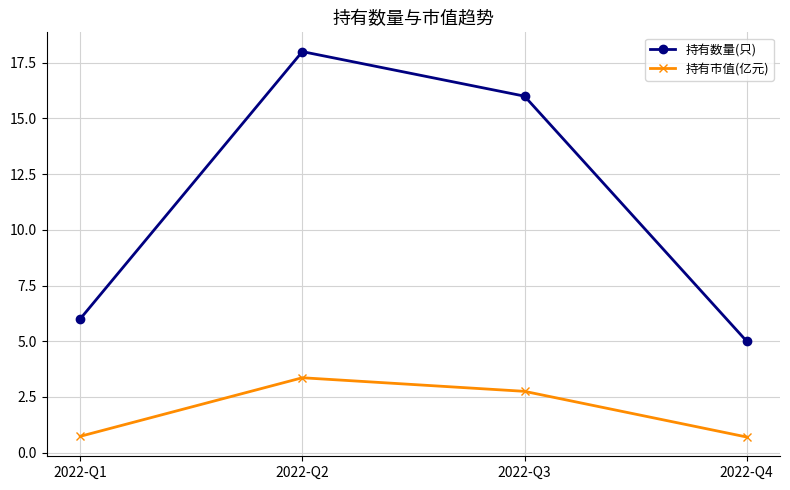

Reading left to right, what are all the values shown in this chart?

持有数量(只): 2022-Q1=6.0	2022-Q2=18.0	2022-Q3=16.0	2022-Q4=5.0
持有市值(亿元): 2022-Q1=0.7	2022-Q2=3.4	2022-Q3=2.8	2022-Q4=0.7